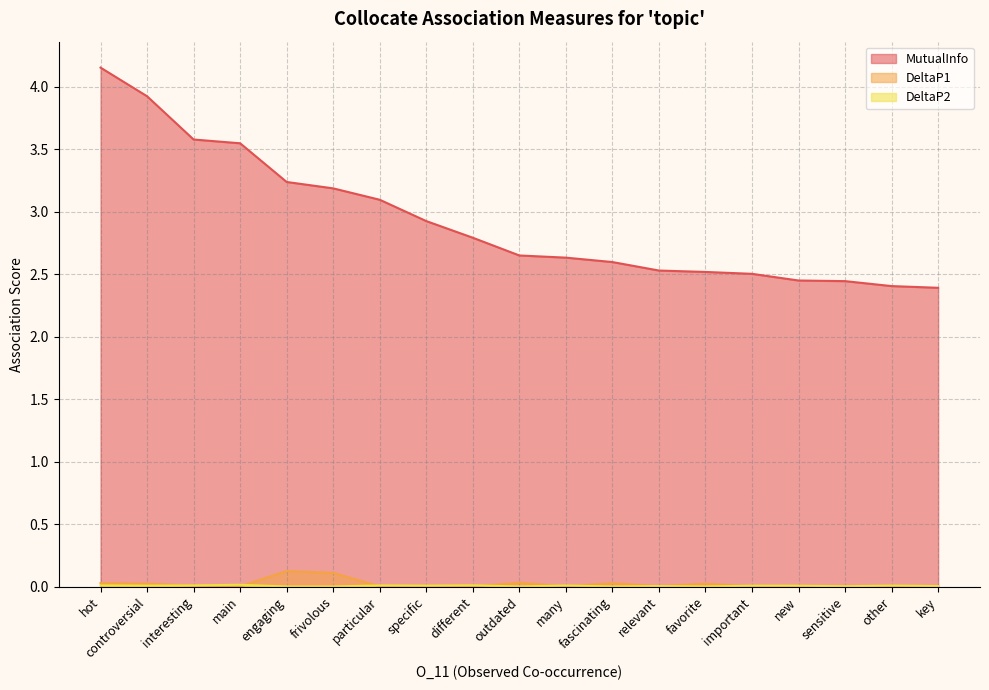

At which category does the chart reach its peak across all series?

hot